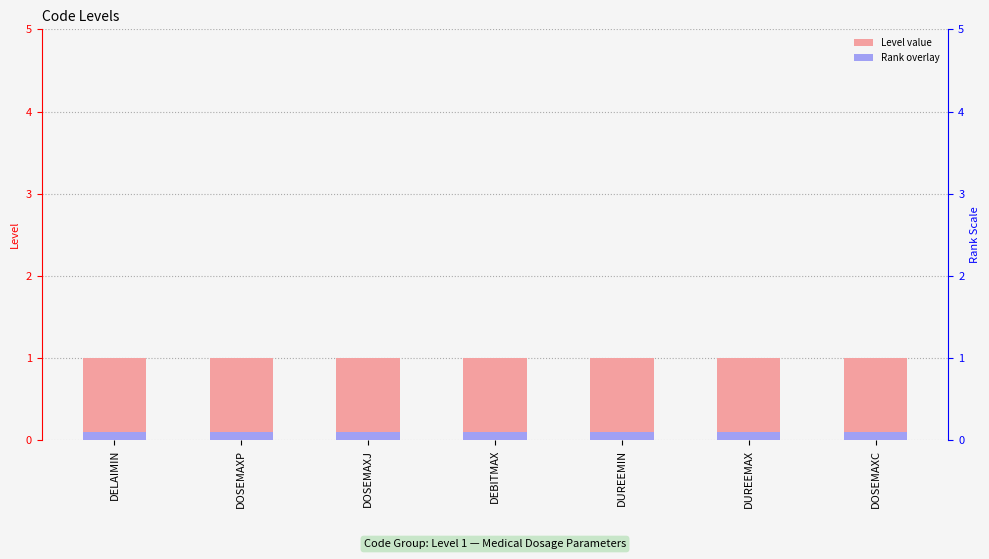

Rank the categories by Level value from lowest to highest.

DELAIMIN, DOSEMAXP, DOSEMAXJ, DEBITMAX, DUREEMIN, DUREEMAX, DOSEMAXC